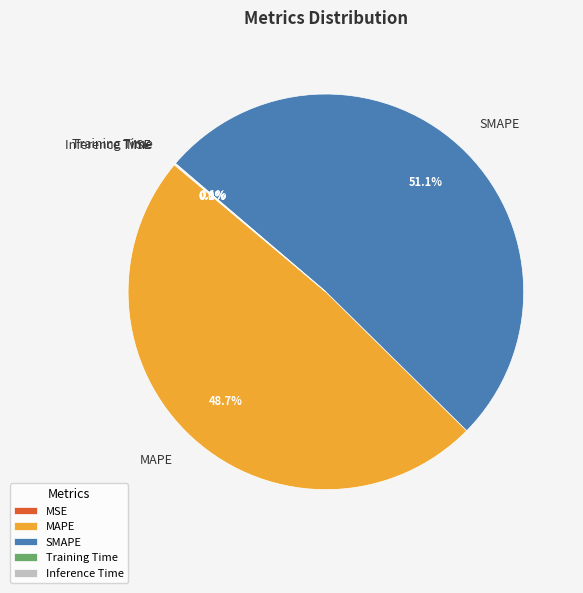

The MAPE slice represents 61% of the pie. True or false?

False